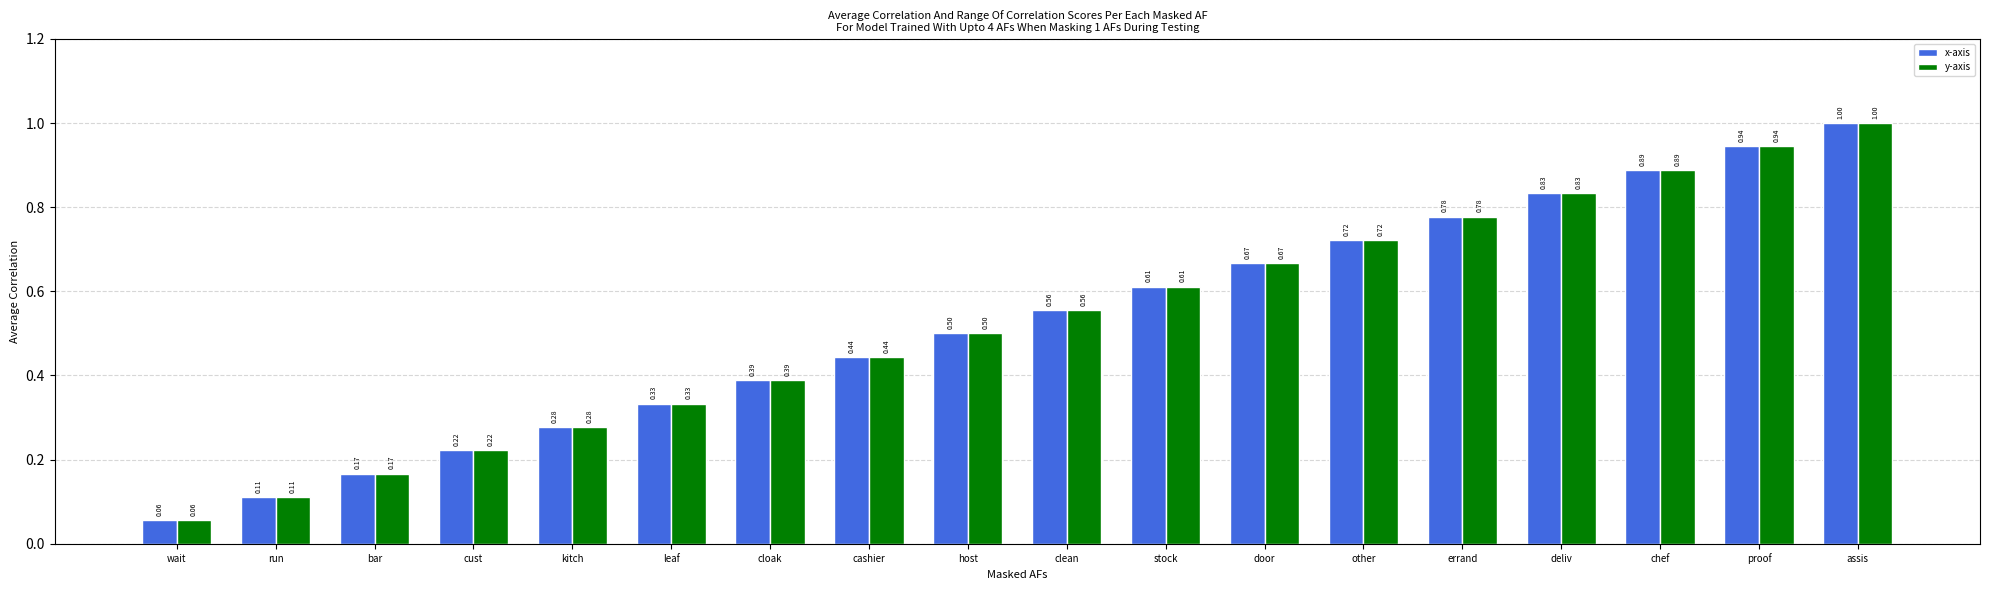

The value of y-axis at assis is 1.0. True or false?

True